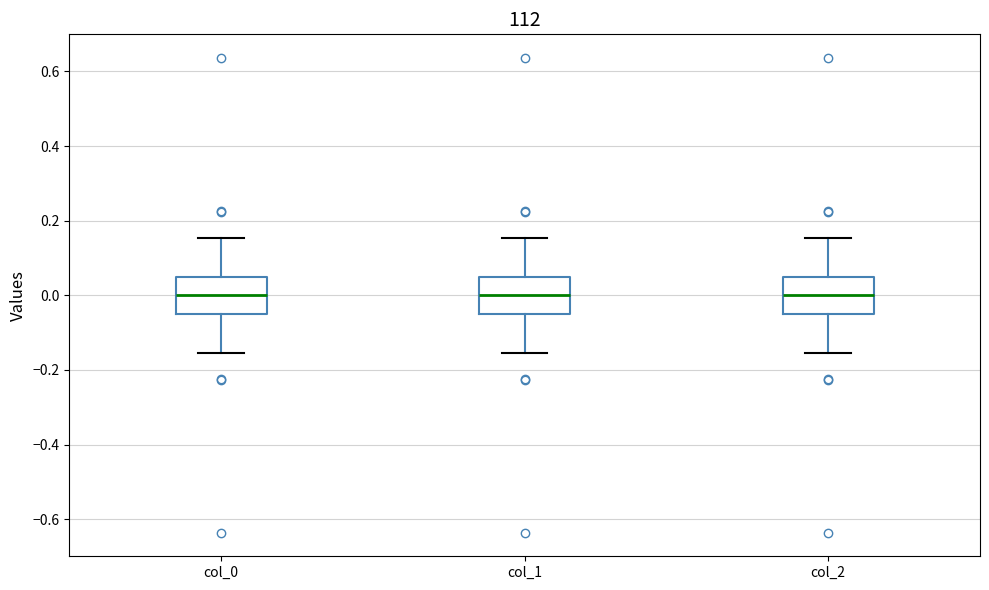

Where does the median line of the box for col_1 sit on the y-axis? The values are not printed on the chart, so give them approximately, as read against the axis.

0.00